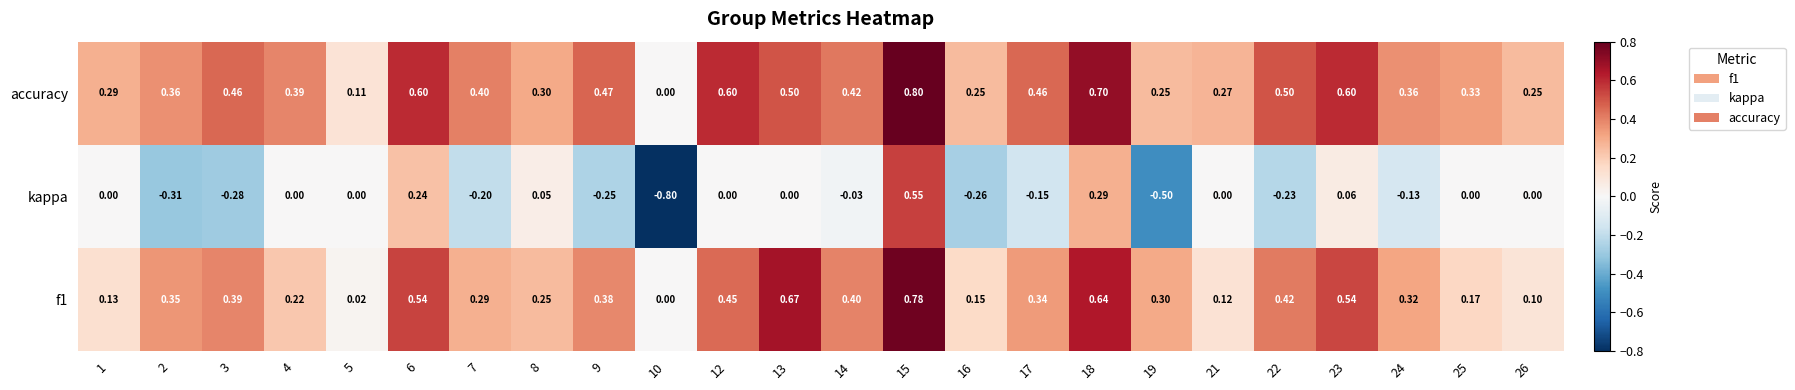

Which series has the largest range (max minus min)?

kappa